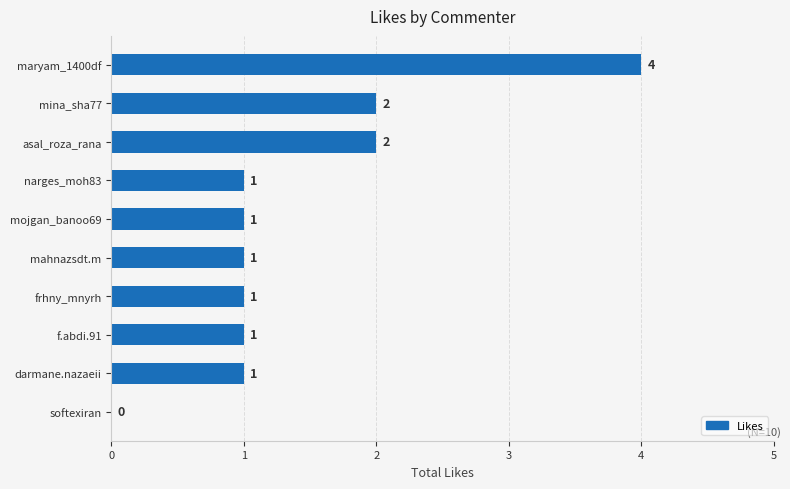

What is the sum of all values?

14